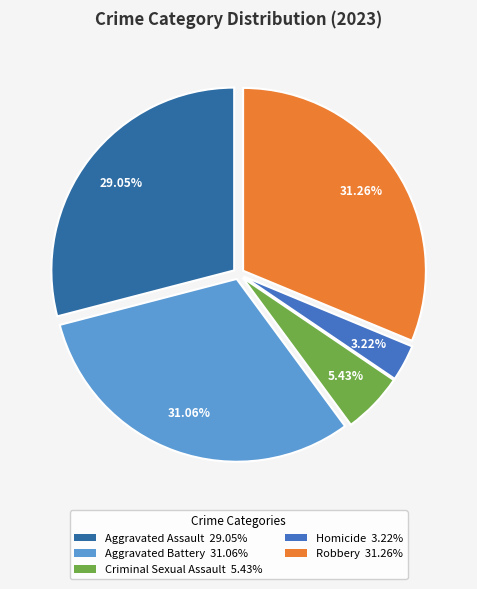

Is Aggravated Battery the majority of the pie?

No